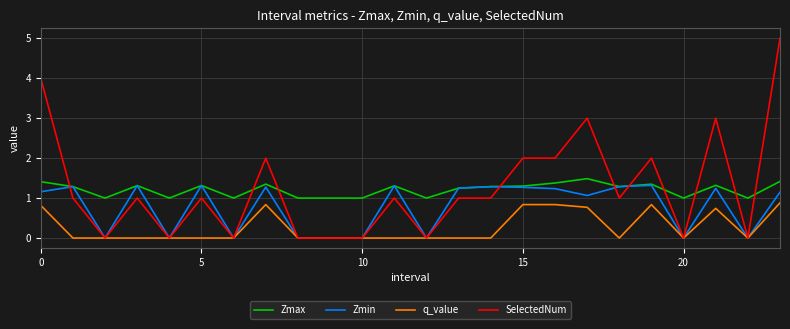

Which series ends up on top after the final intersection of Zmax and SelectedNum?

SelectedNum